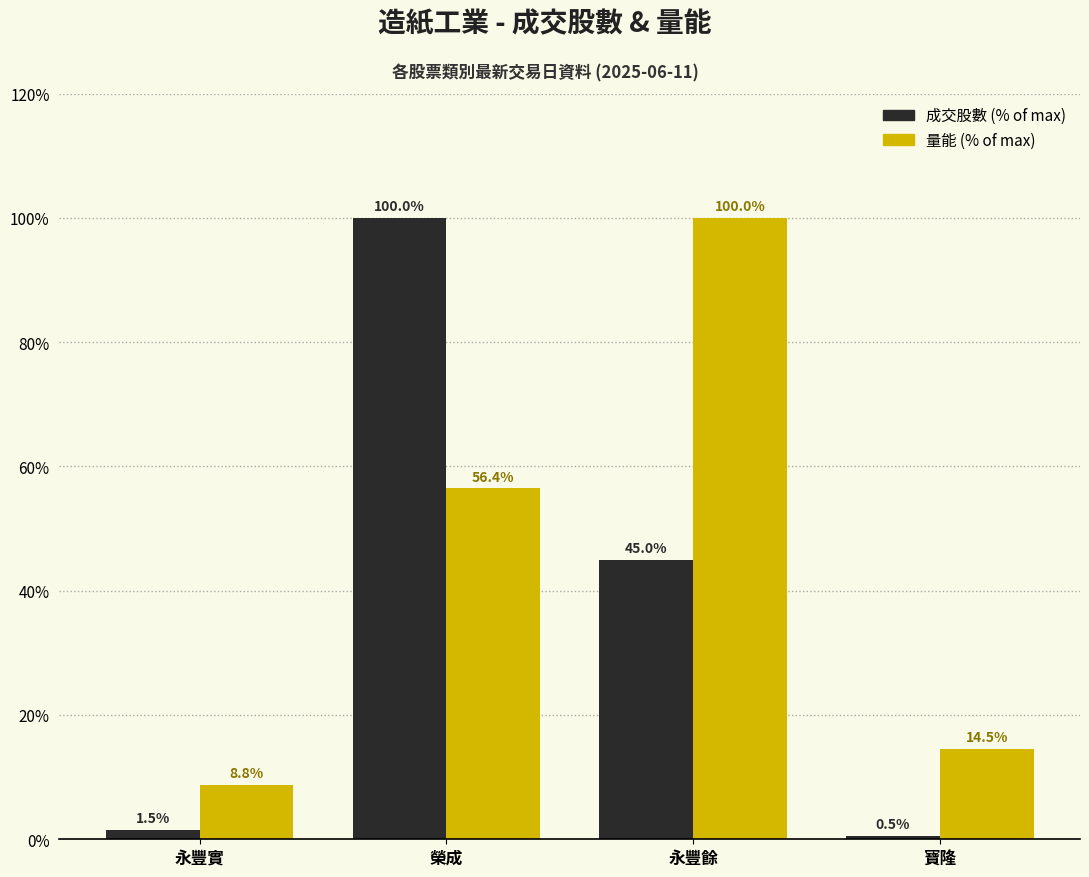

What position from the left is 永豐實?

1